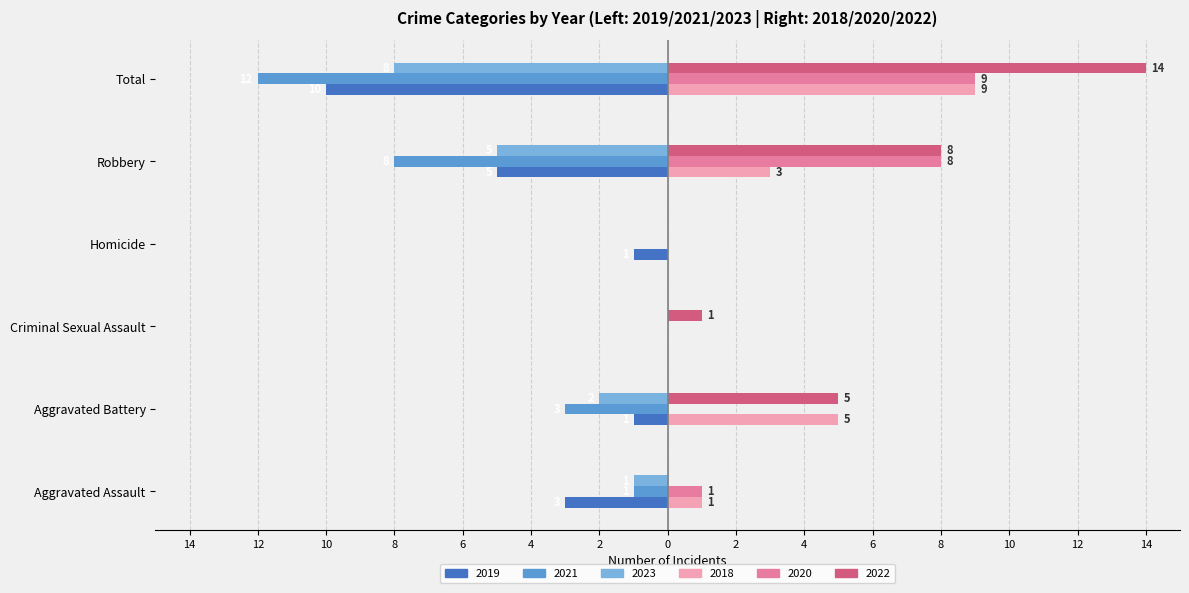

What are all the series names shown in the legend?

2019, 2021, 2023, 2018, 2020, 2022